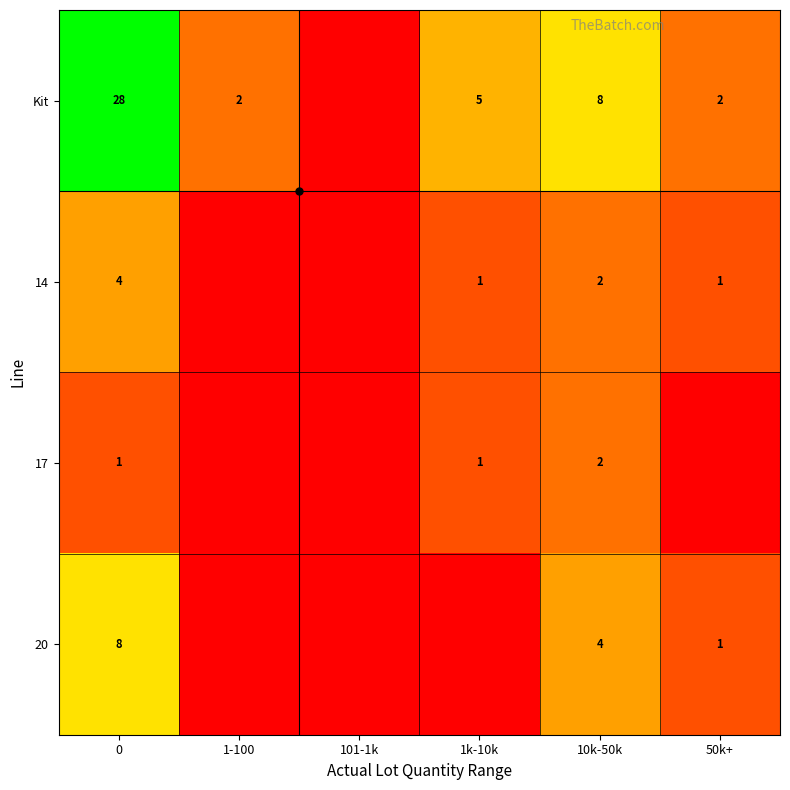

How many data points in 17 are less than 1?

3